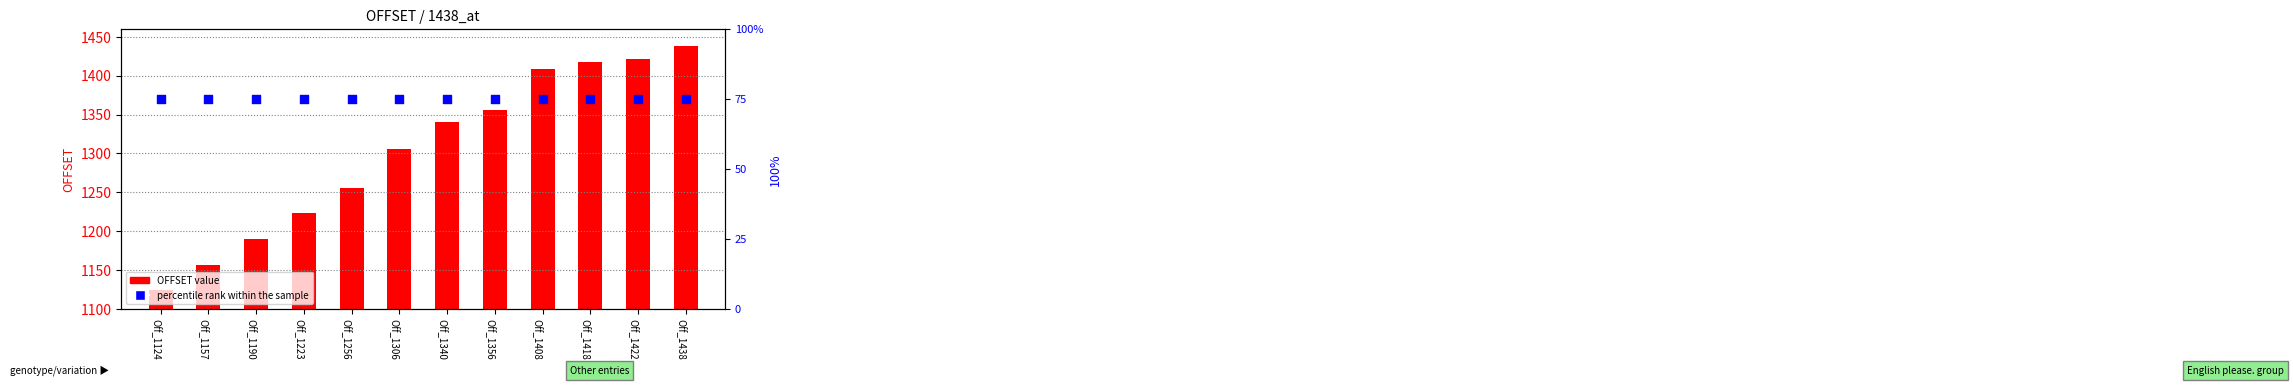

What are all the series names shown in the legend?

OFFSET value, percentile rank within the sample